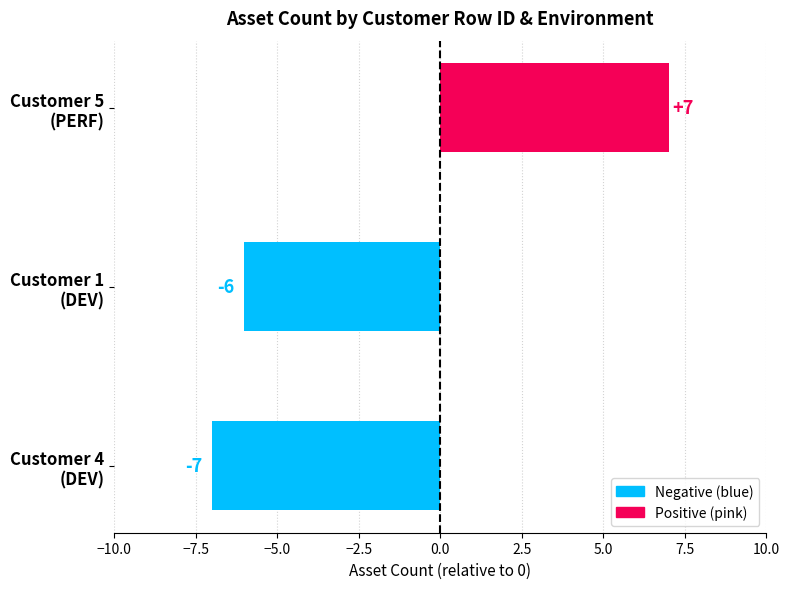

Are the bars grouped side by side (vs. stacked)?

No